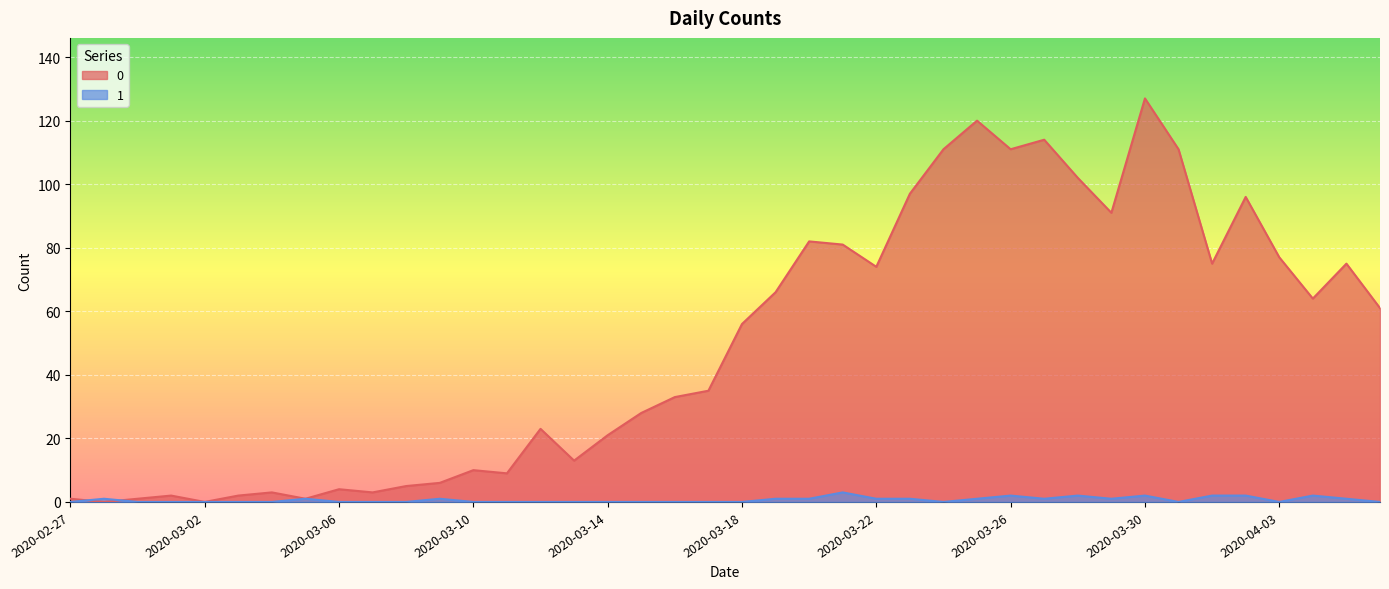

How many distinct data groups are displayed?

2